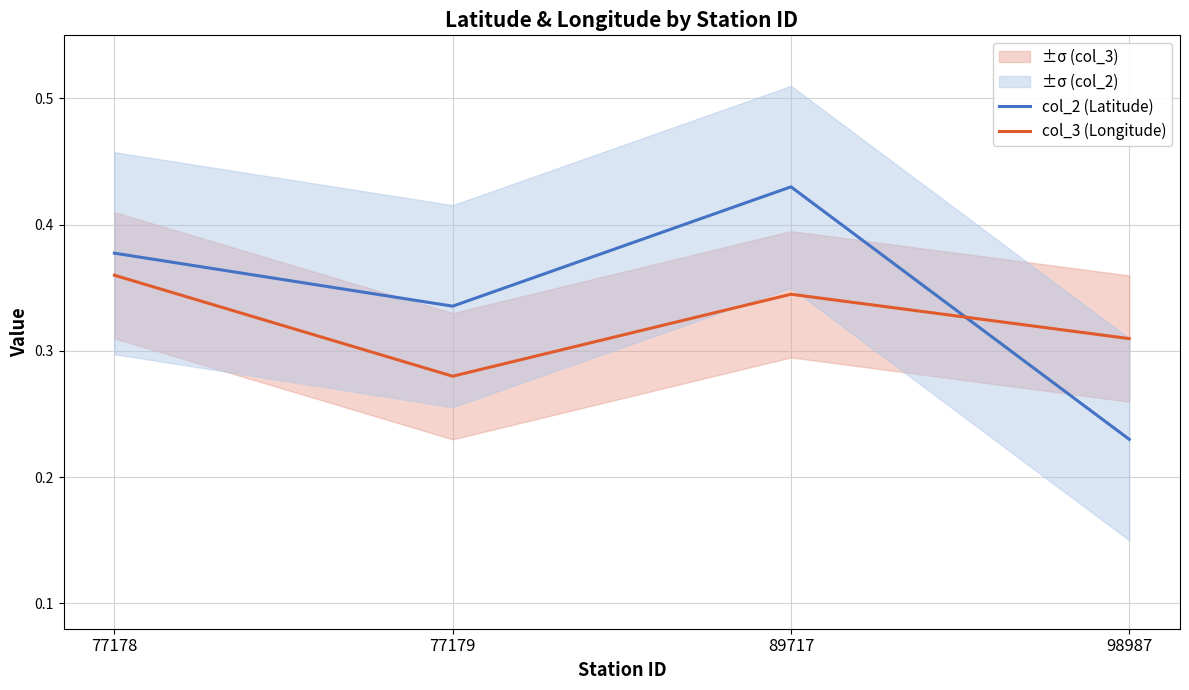

What is the difference between the maximum and minimum values in the col_2 (Latitude) series?

0.2